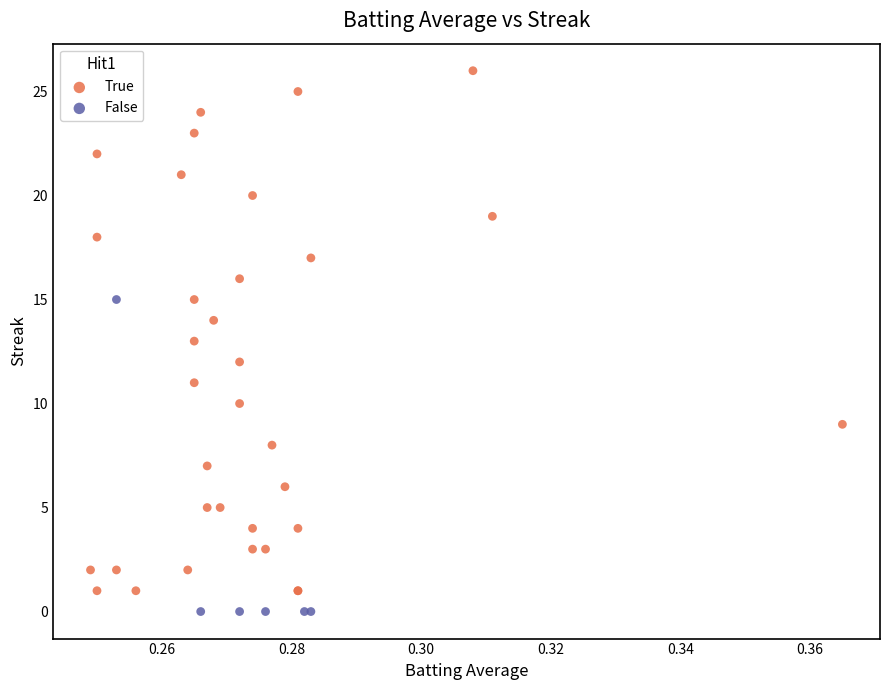

Which series contains the highest Y value?

True